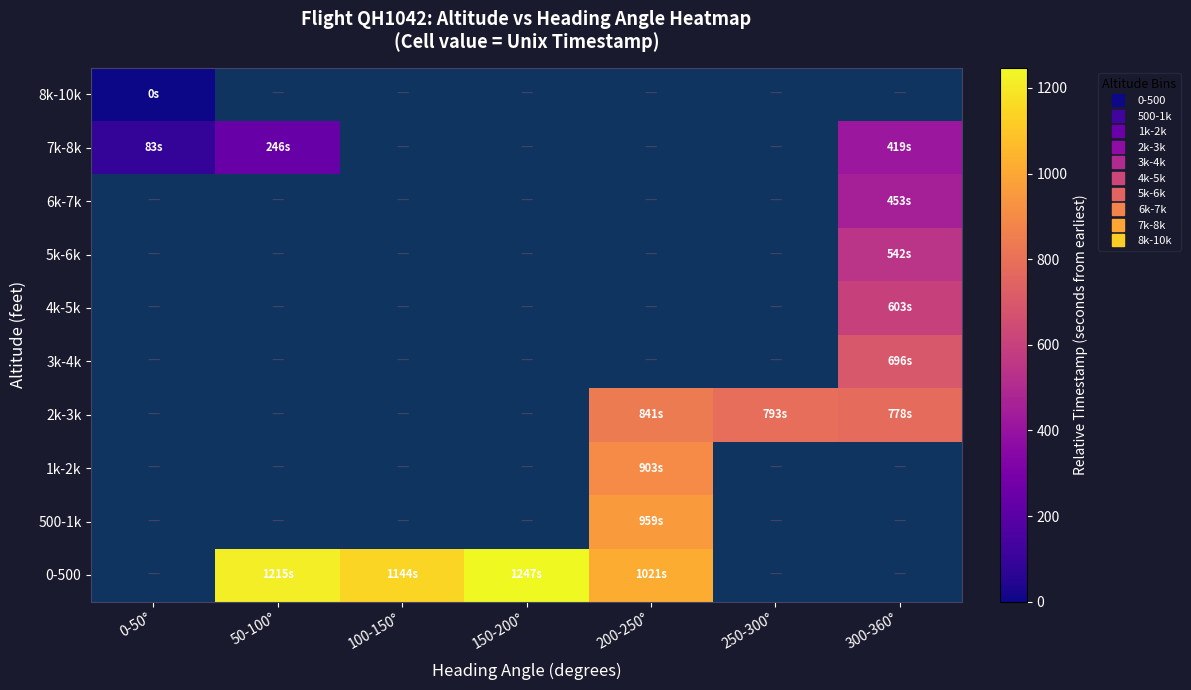

What is the difference between the maximum and second lowest values in the 2k-3k series?

48.0